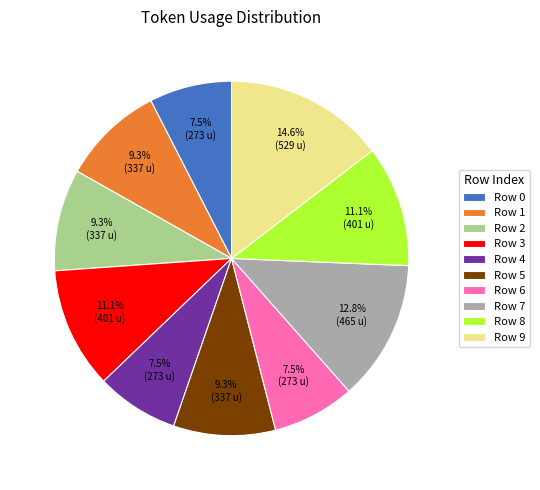

True or false: Row 0 accounts for 2% of the total.

False